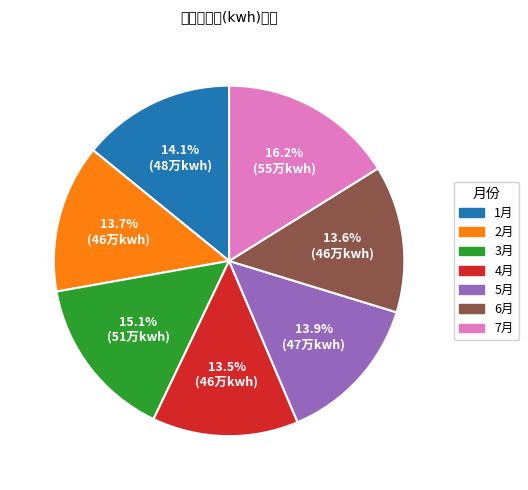

Does any single category account for the majority?

No